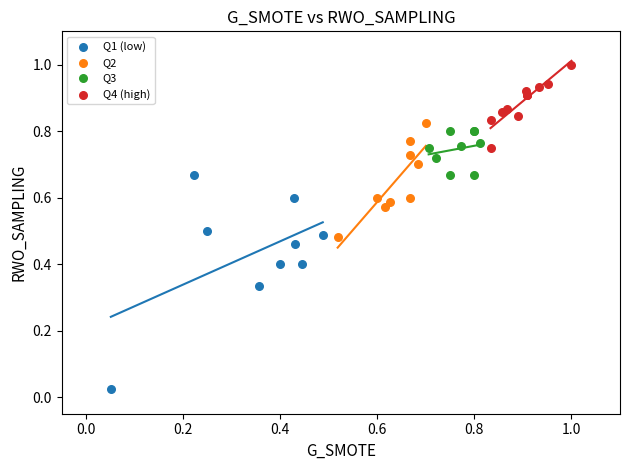

Which series reaches the minimum Y coordinate?

Q1 (low)